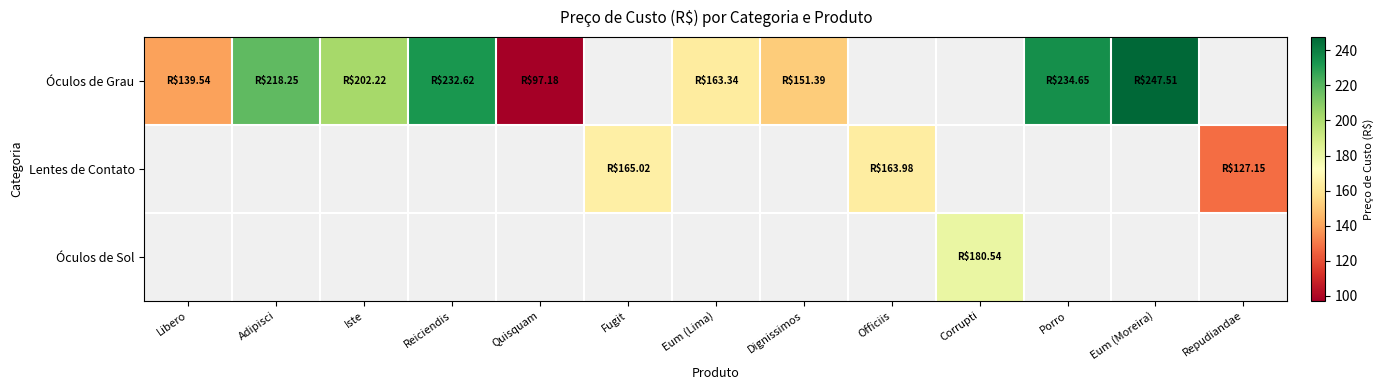

Is the value of Óculos de Grau at Officiis greater than the value of Lentes de Contato at Corrupti?

No